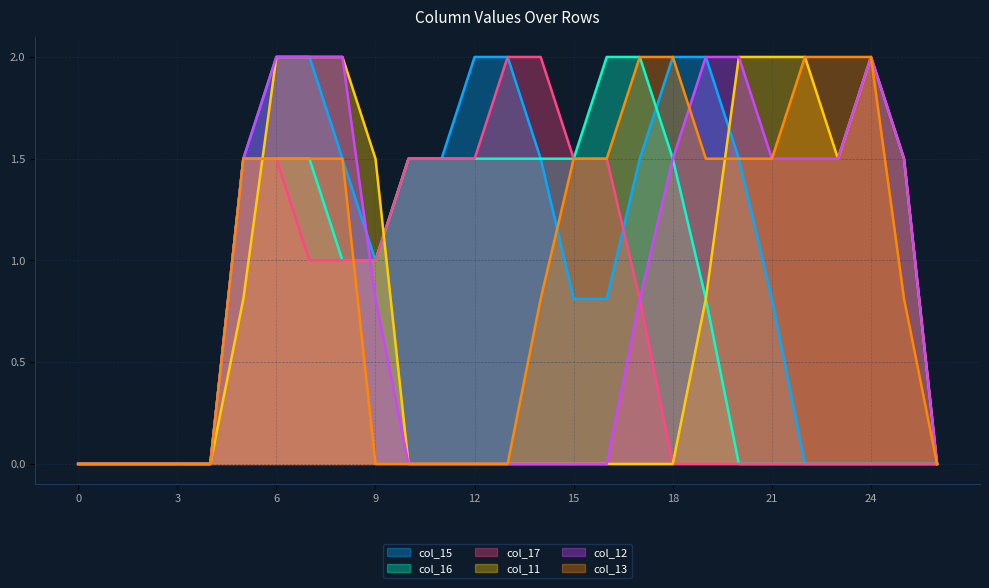

What is the difference between the maximum and minimum values in the col_16 series?

2.0